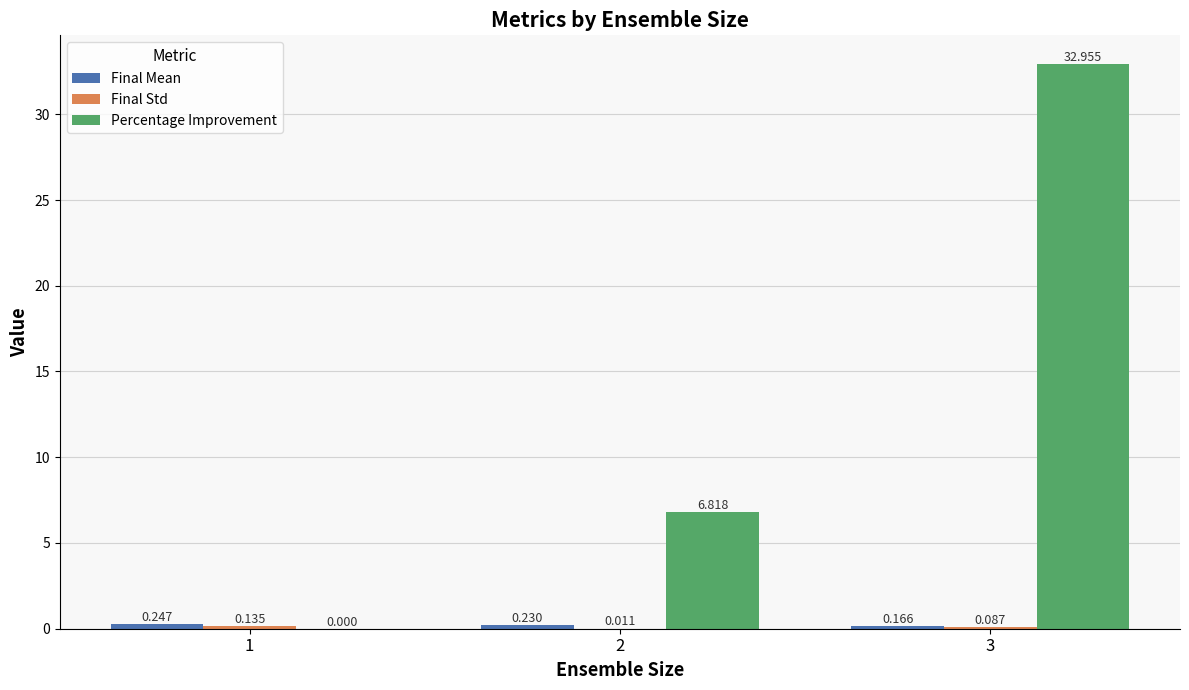

Which series has the largest total across all categories?

Percentage Improvement